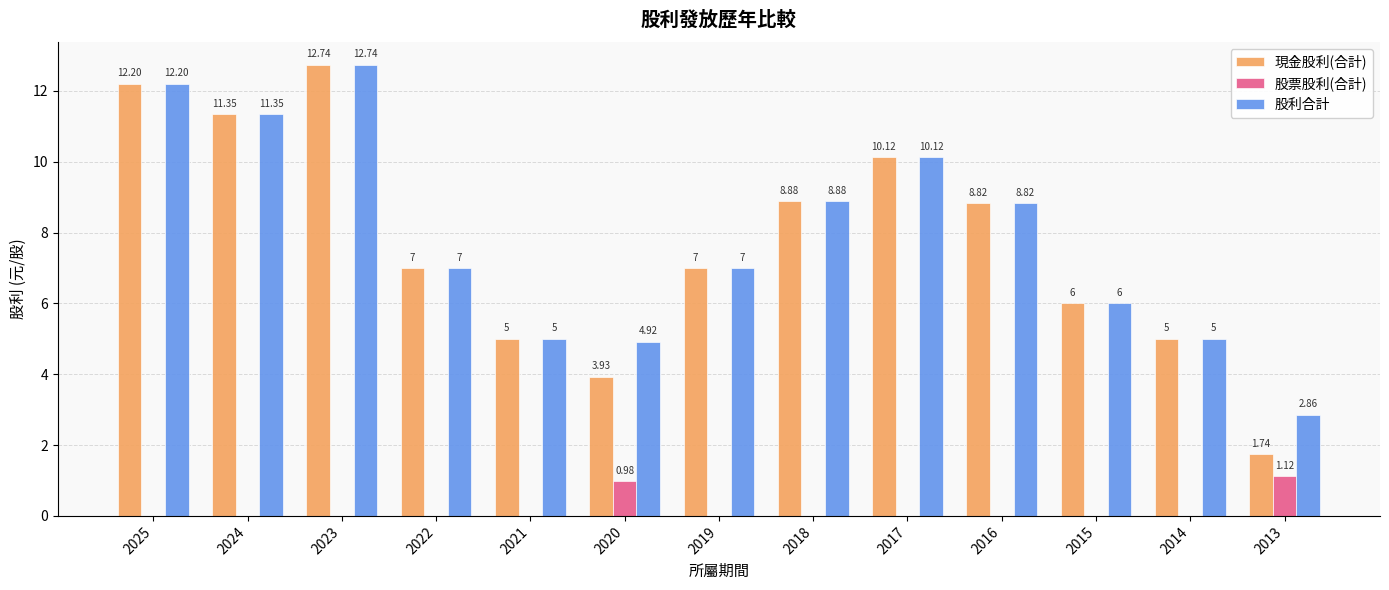

Which series has the largest total across all categories?

股利合計